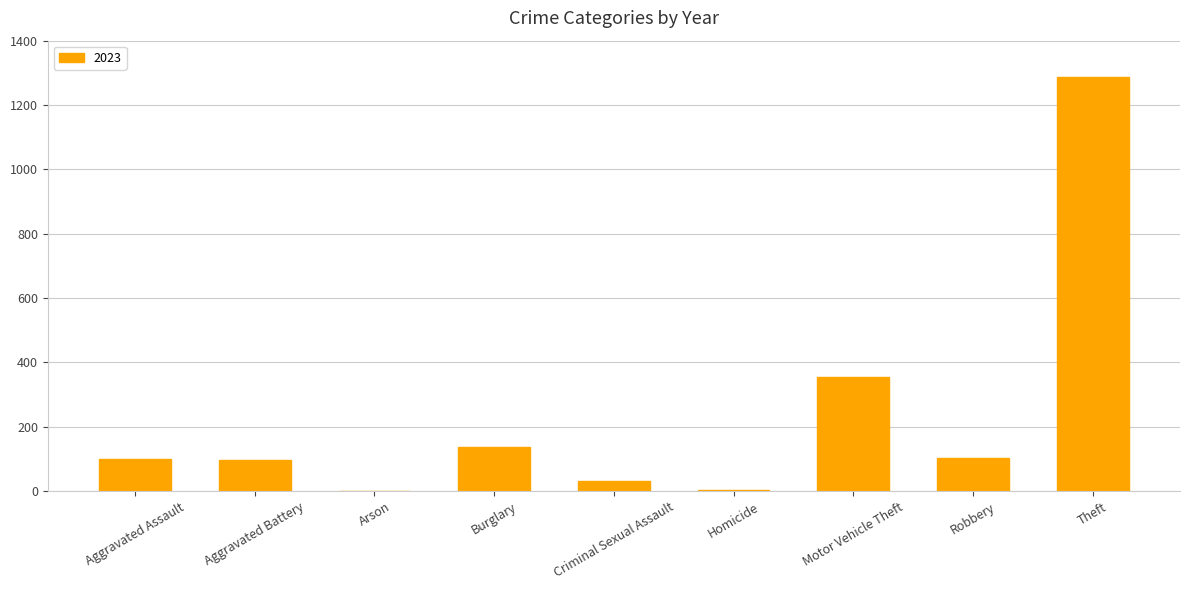

Between Robbery and Criminal Sexual Assault, which is larger?

Robbery